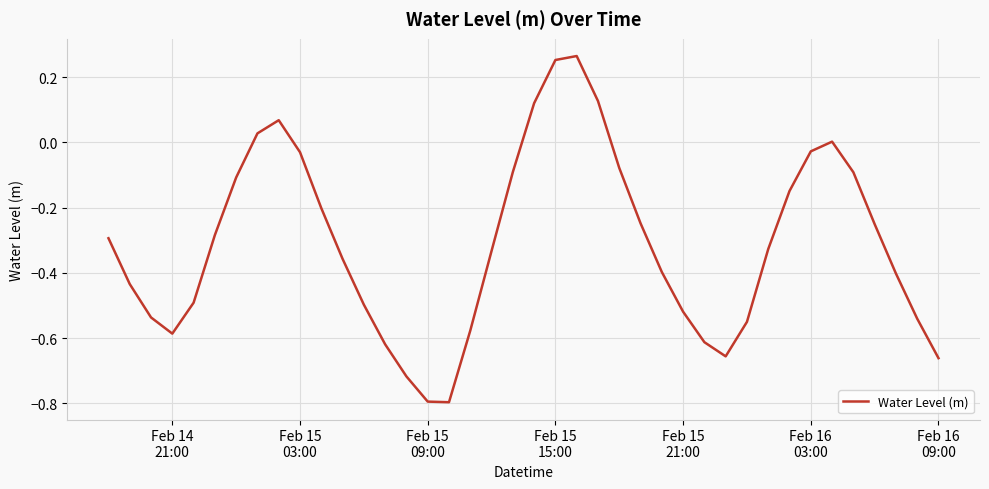

What is the difference between the second highest and second lowest values?

1.0